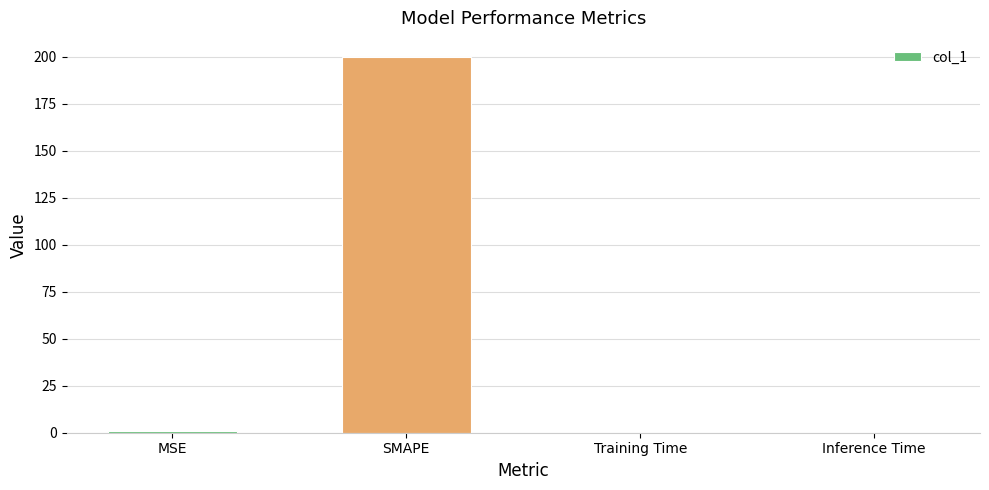

Which has a higher value, SMAPE or Inference Time?

SMAPE